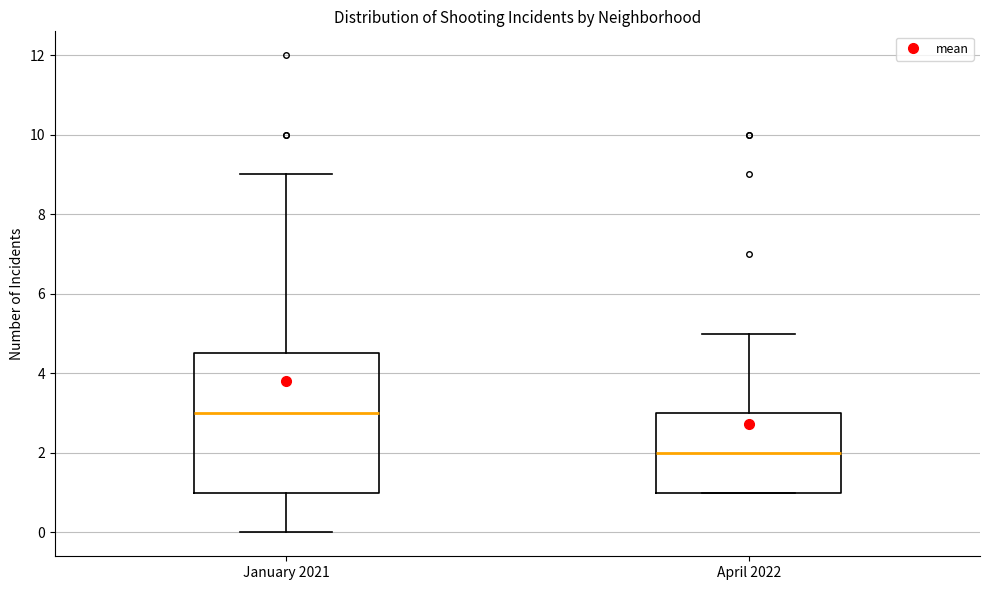

Which box is the tallest, from its lower edge to its upper edge?

January 2021